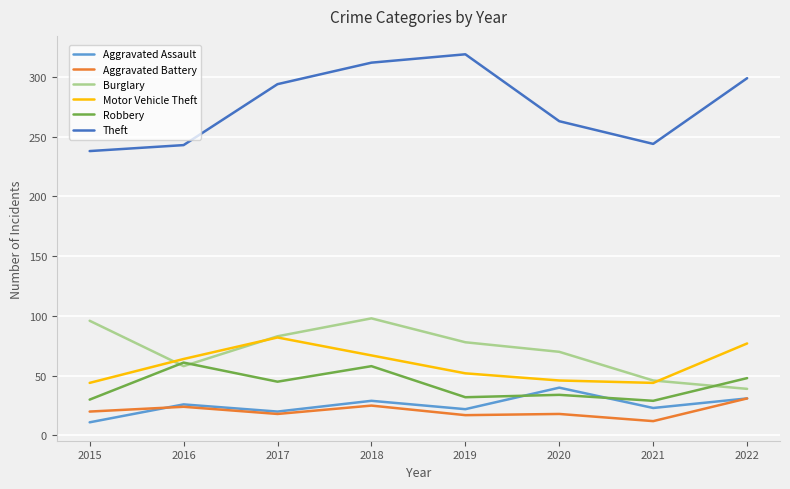

What is the minimum value for Motor Vehicle Theft?

44